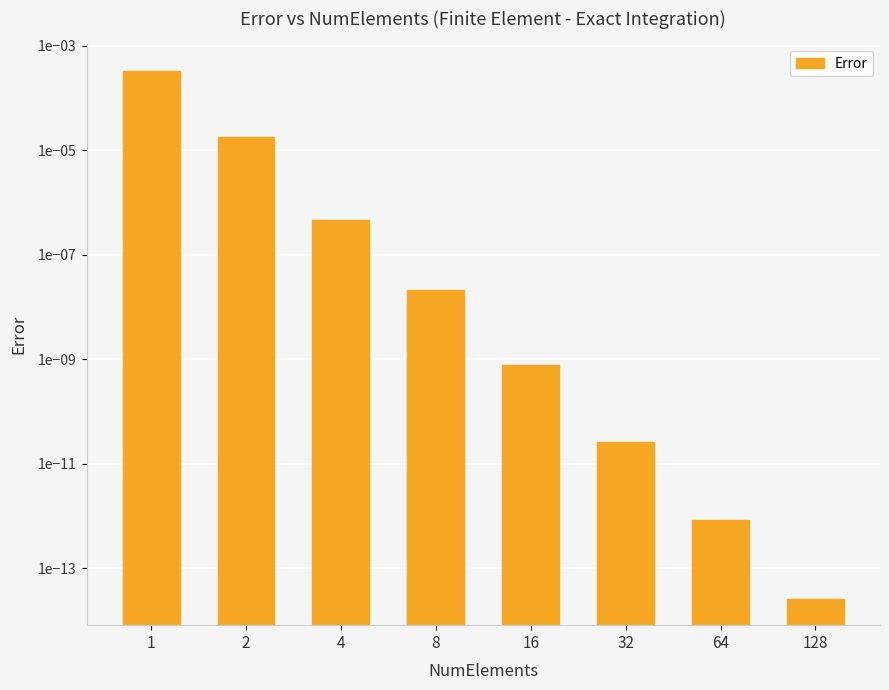

Count the number of categories in the chart.

8